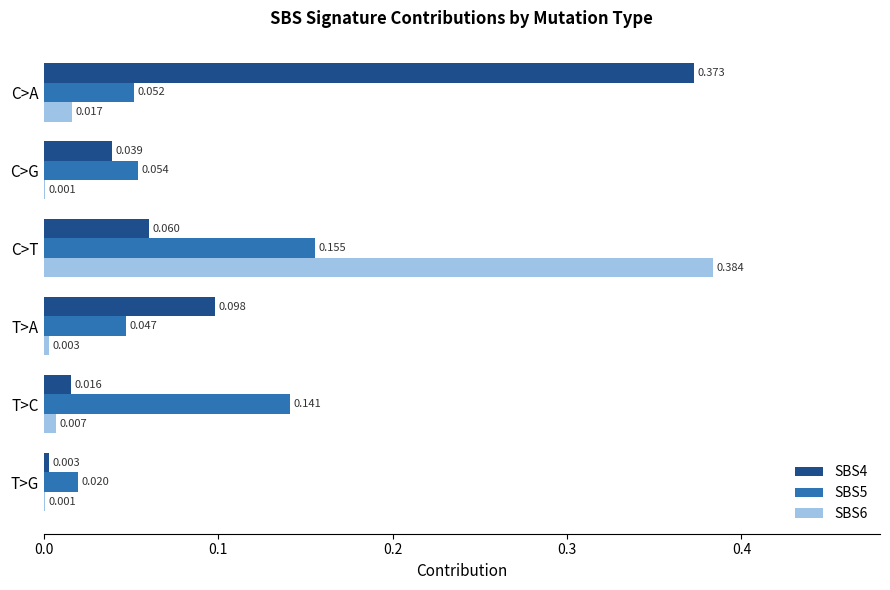

How many SBS5 values are between 0 and 1?

6